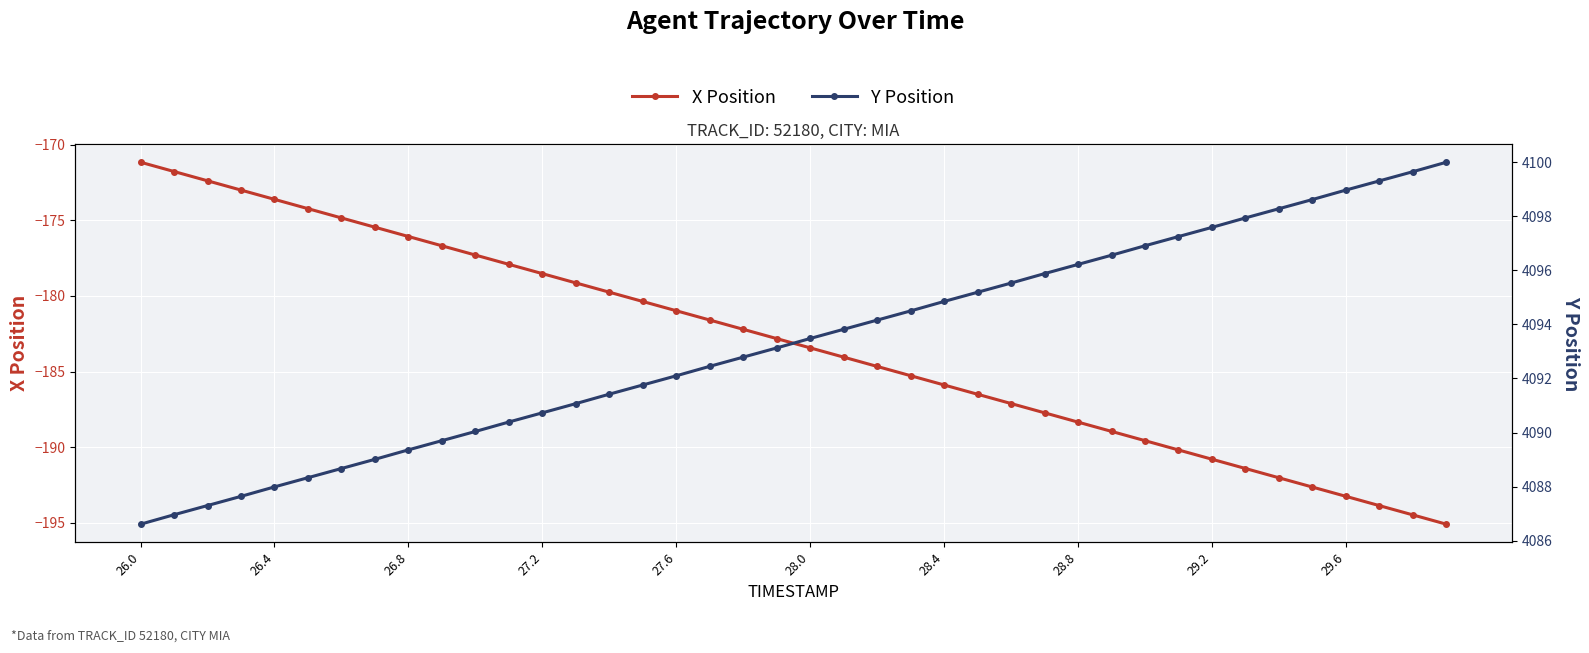

Is it true that X Position equals -59.6 at 26.4?

False